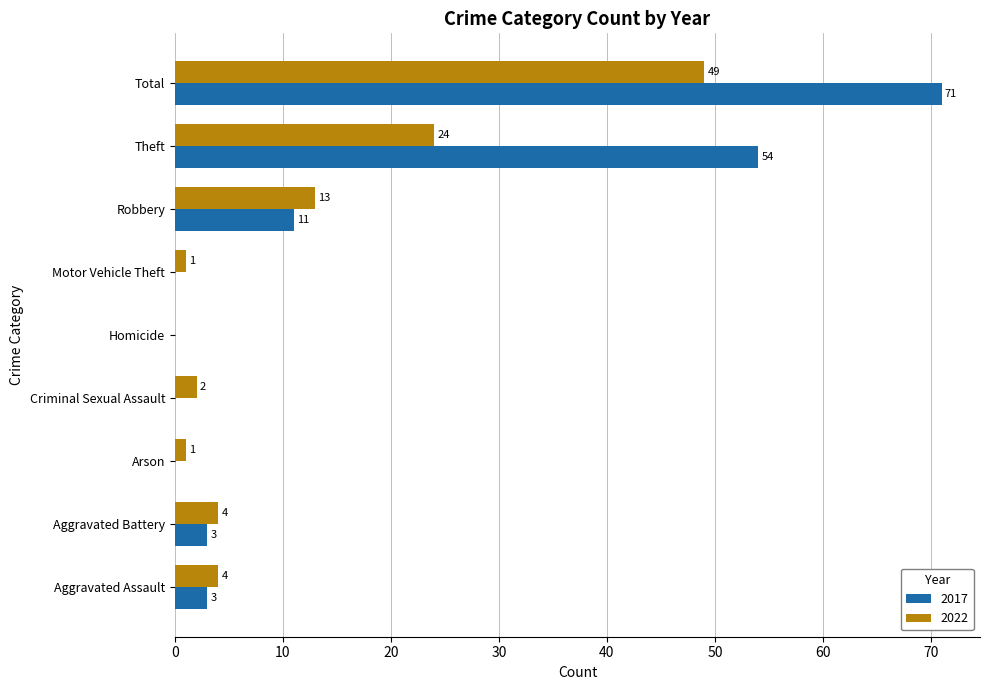

Between Motor Vehicle Theft and Robbery, which series saw the biggest shift?

2022